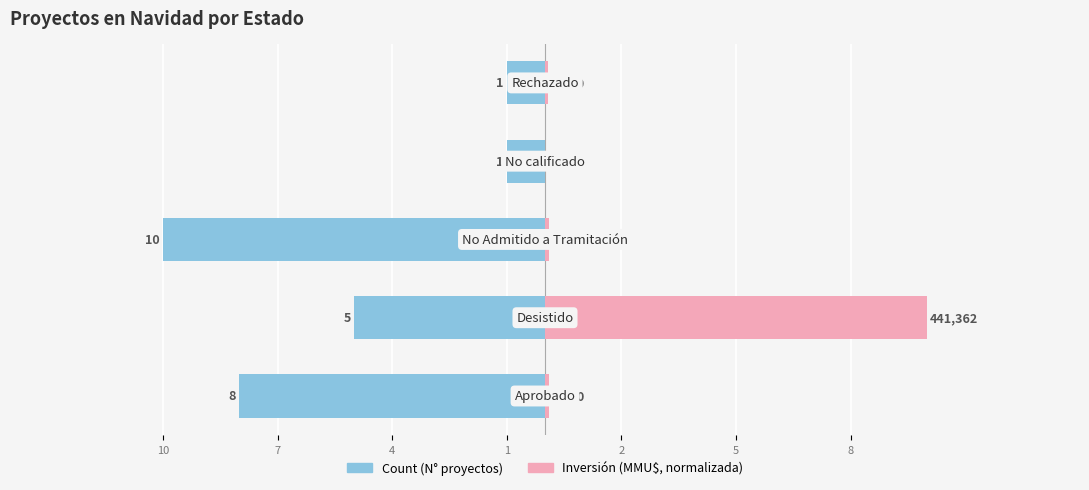

Reading left to right, extract all data points from this chart.

Count: -8.0	-5.0	-10.0	-1.0	-1.0
Inversión (MMU$): 0.1	10.0	0.1	0.0	0.1